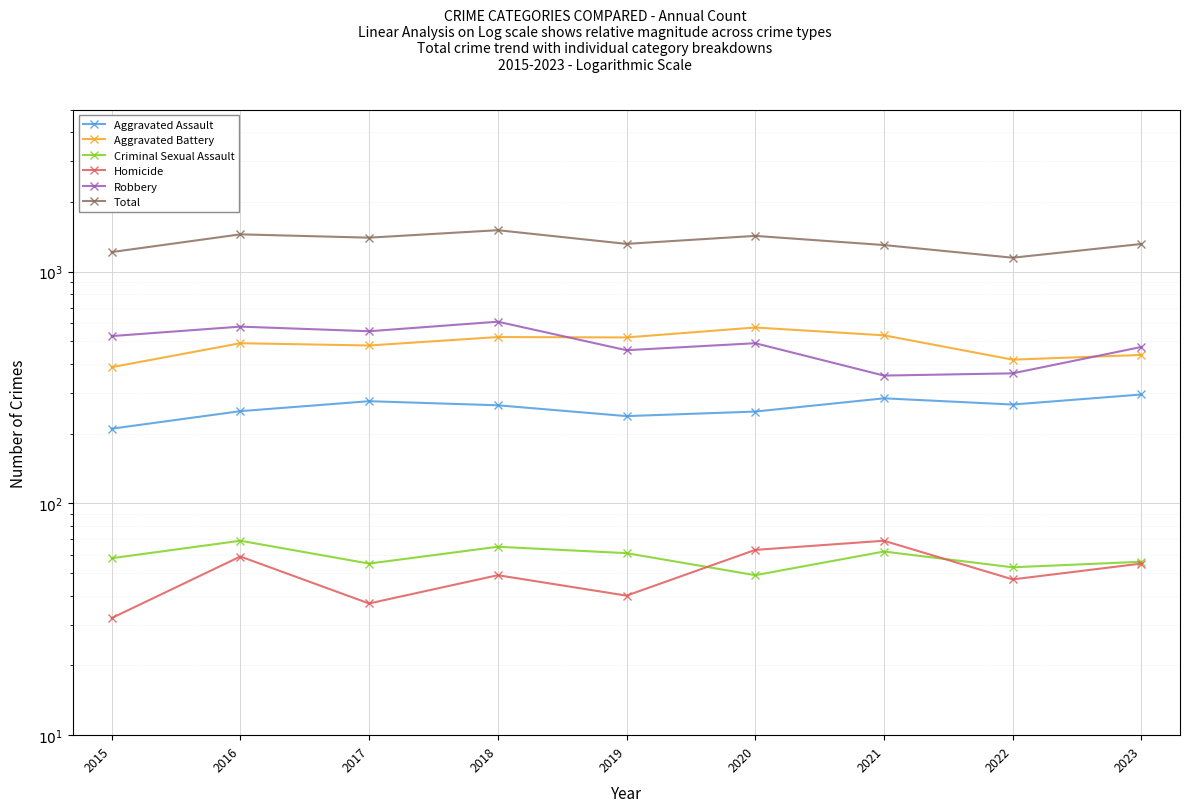

True or false: Total and Robbery intersect in this chart.

False